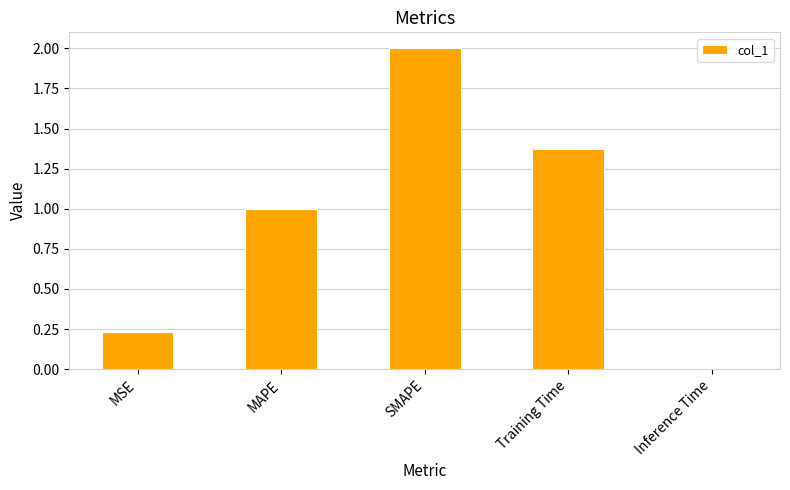

What is the sum of all values?

4.6